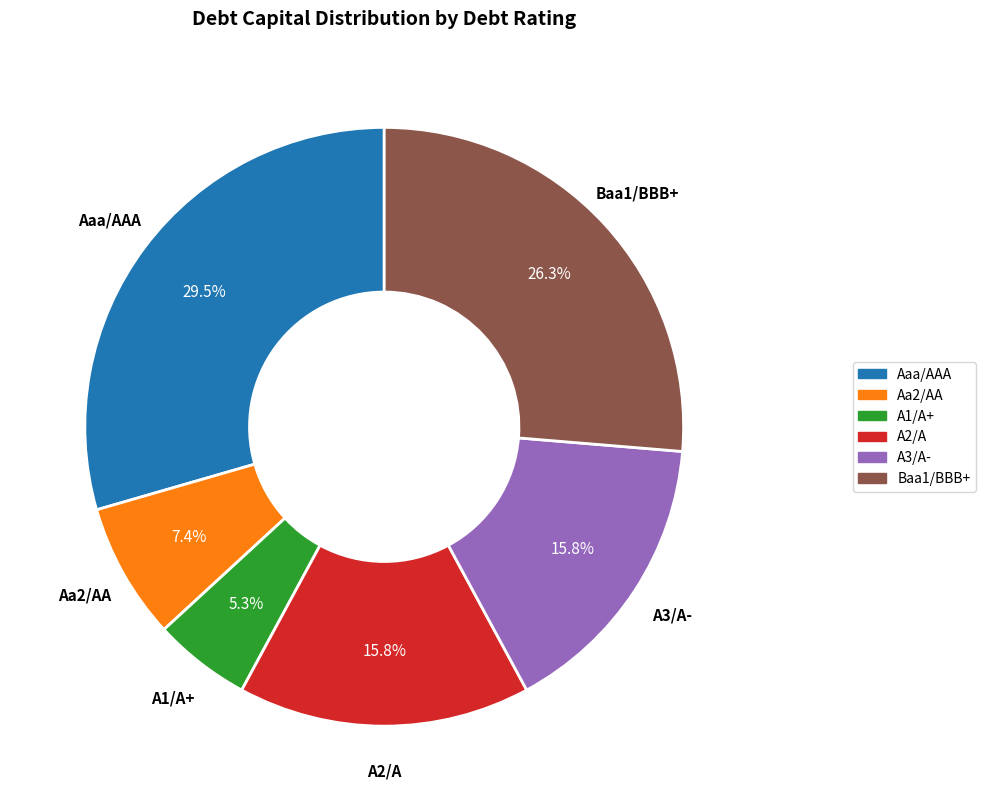

Count the number of slices in the pie.

6